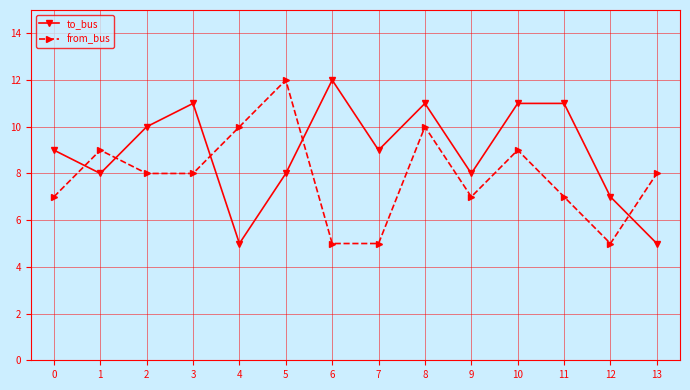

What is the value of the from_bus point at the 5th from the left?

10